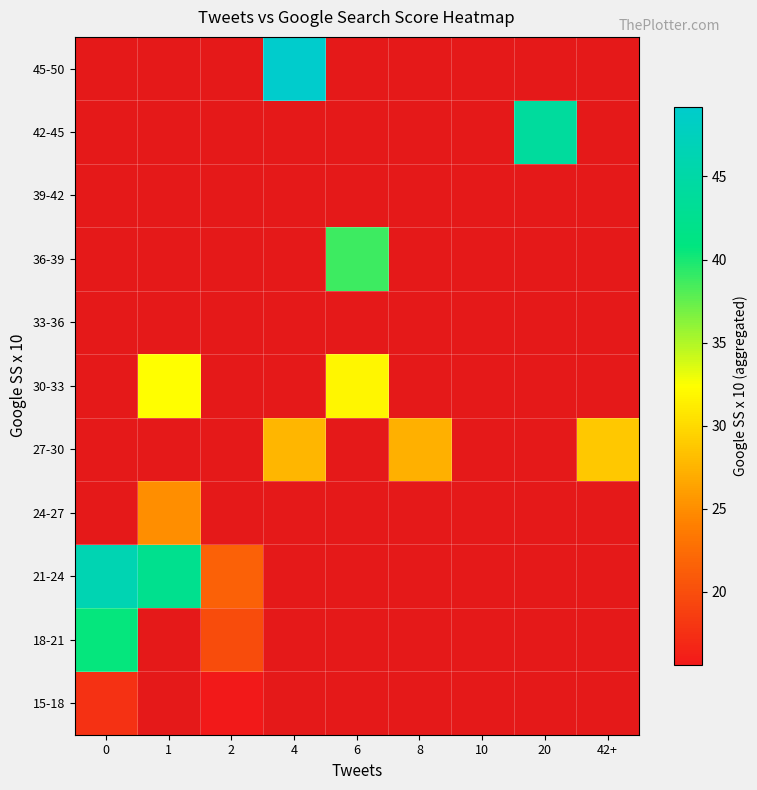

At which category does the chart reach its peak across all series?

4